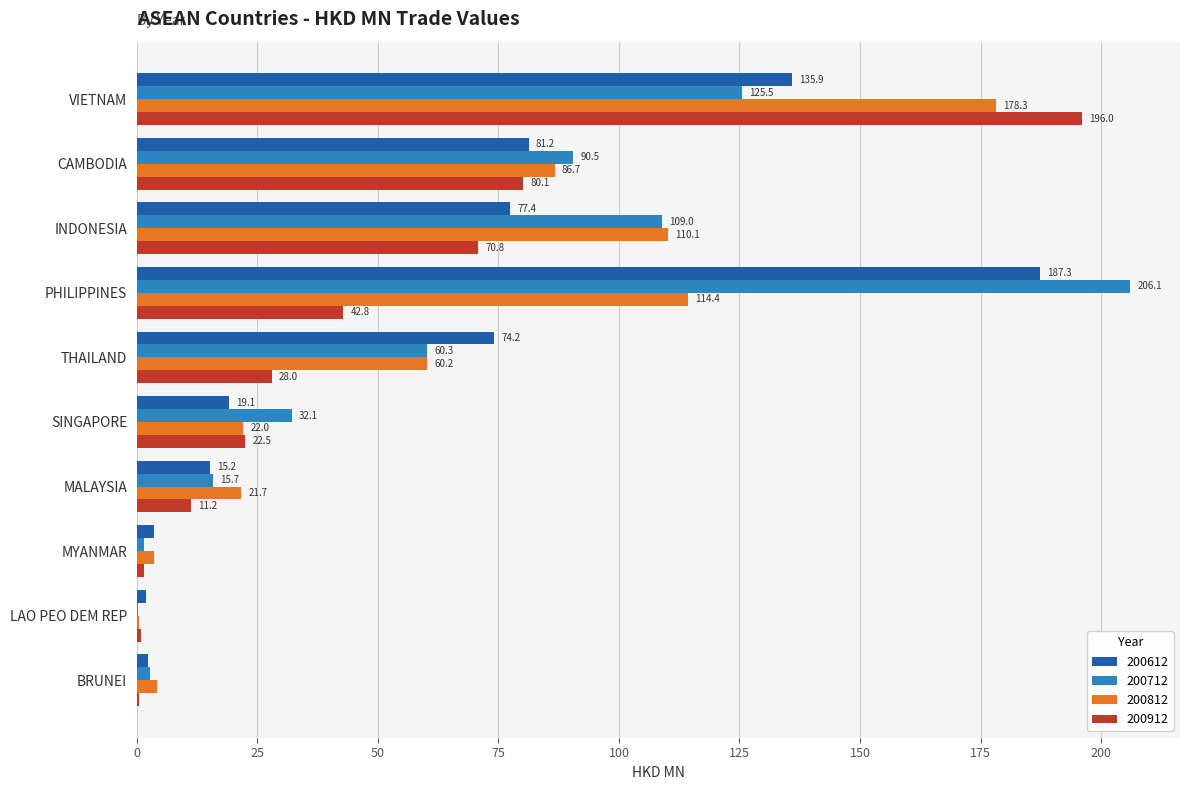

What is the total value across all series at MYANMAR?

10.1